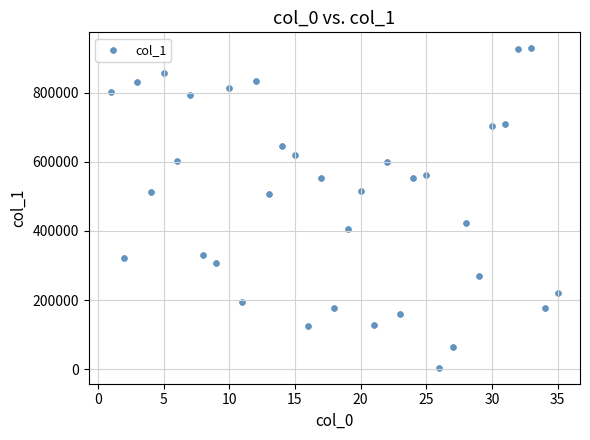

What is the range of X values (max minus min)?

34